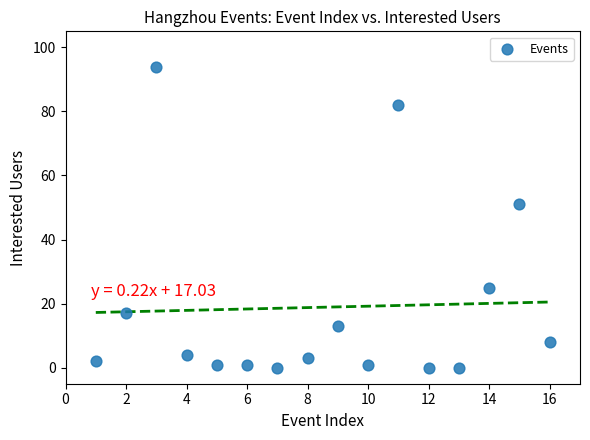

What Y value in the scatter plot is closest to 47?

51